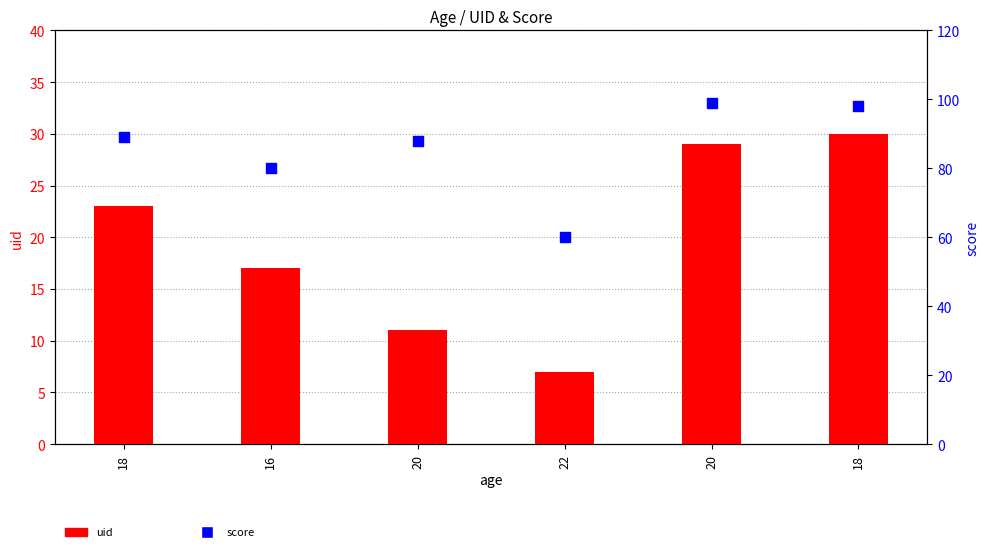

Is the value of uid at 16 greater than the value of score at 22?

No